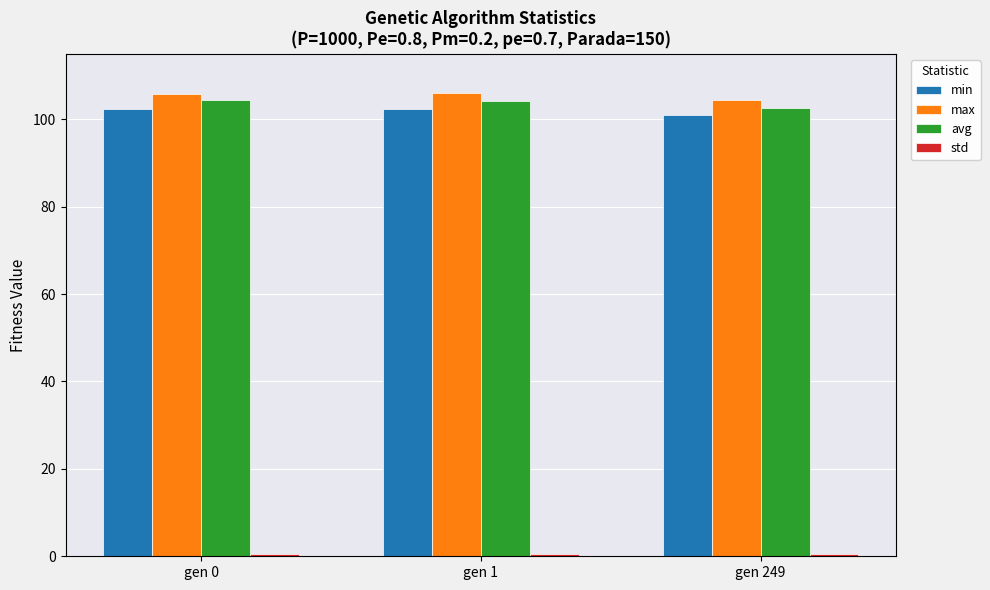

At how many categories does at least one series exceed 27?

3